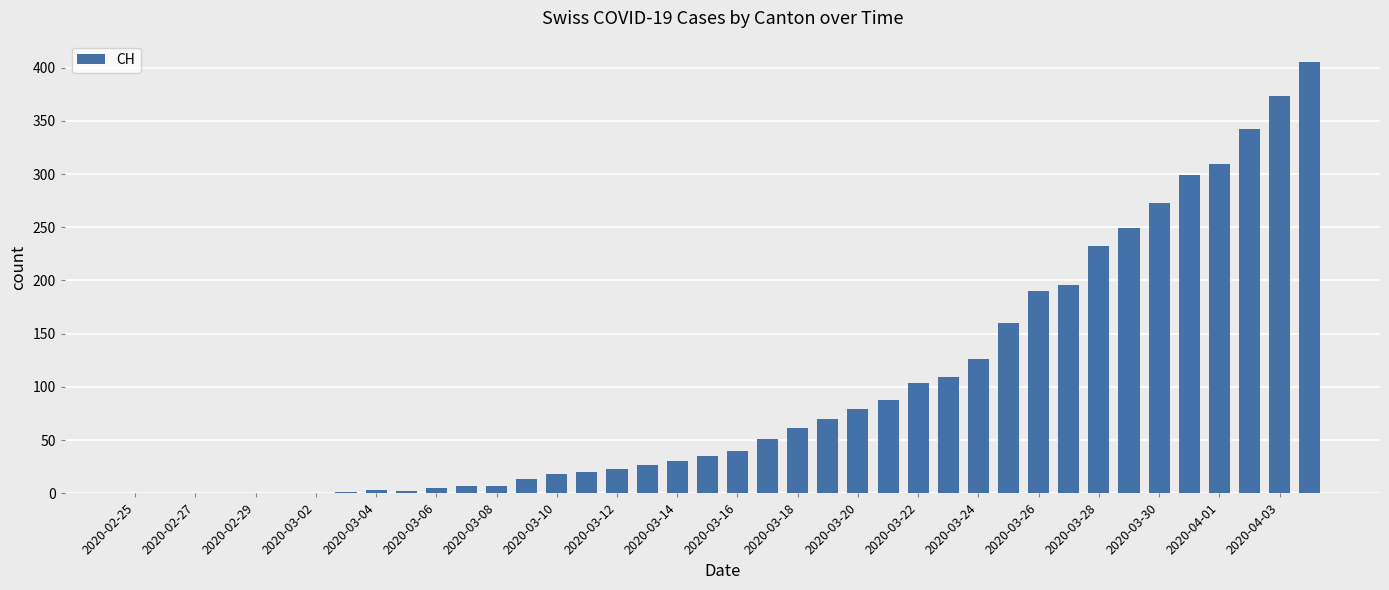

What is the average value?

99